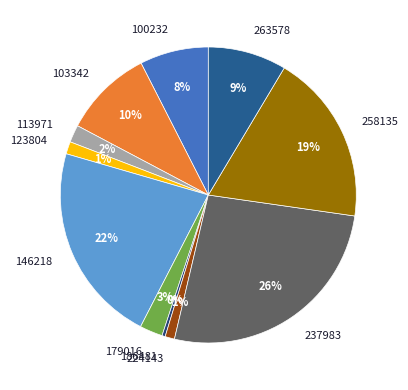

Is the sum of 186481 and 146218 greater than half?

No